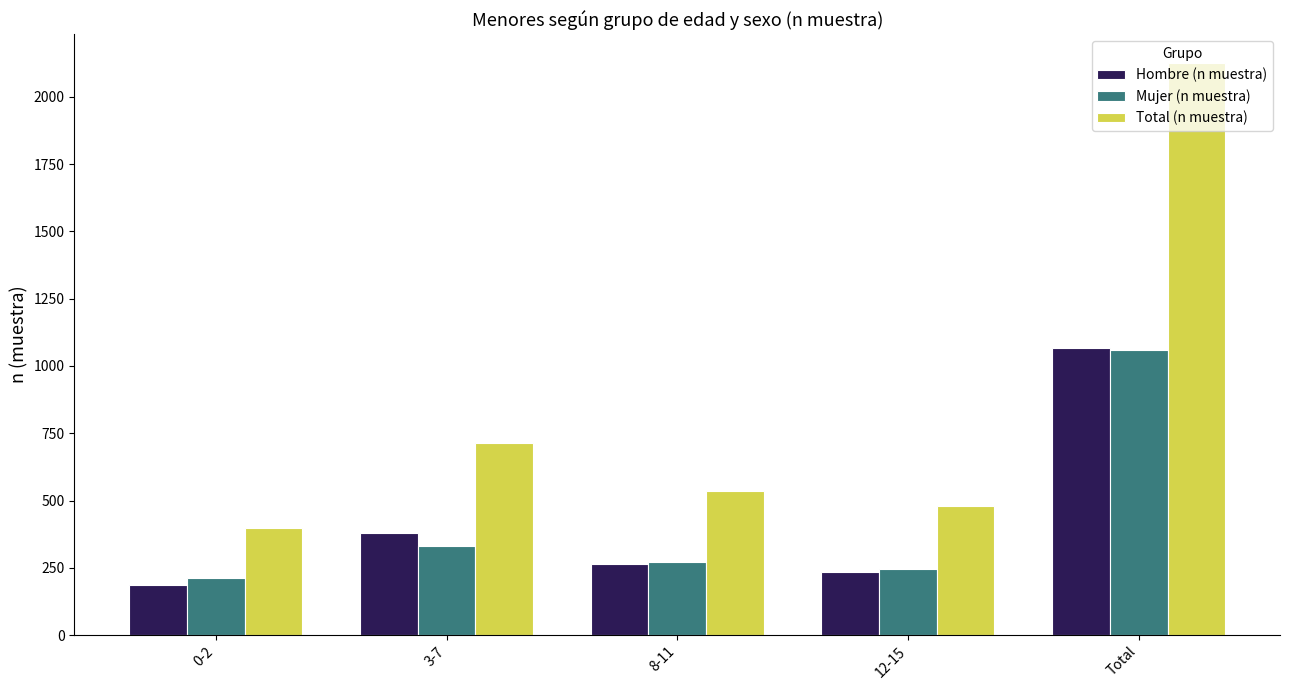

Rank the categories by Hombre (n muestra) value from lowest to highest.

0-2, 12-15, 8-11, 3-7, Total